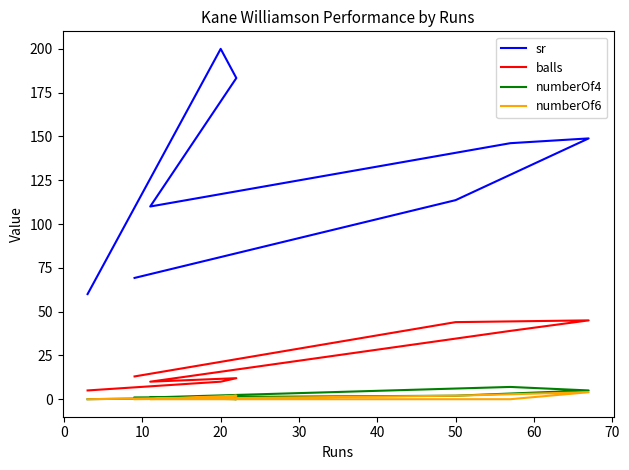

Which series changed the most between 10 and 50?

sr